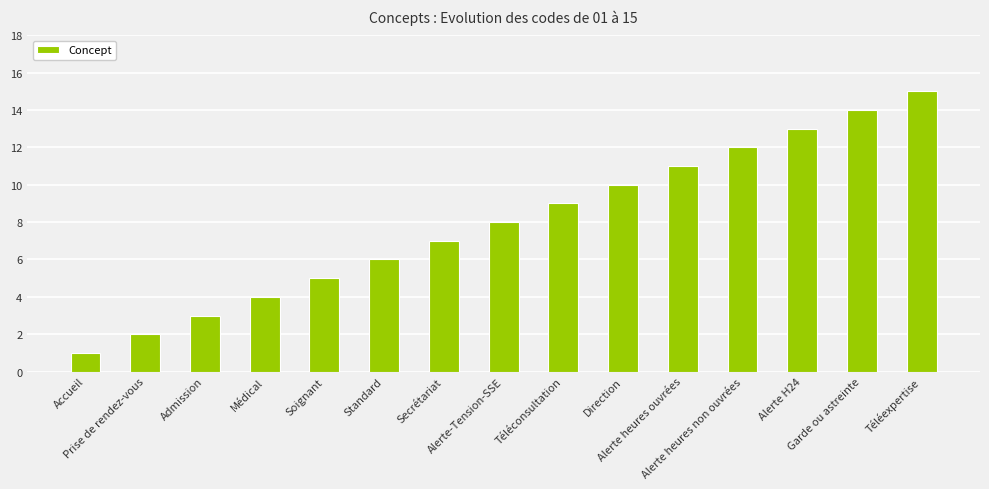

What position from the left is Standard?

6